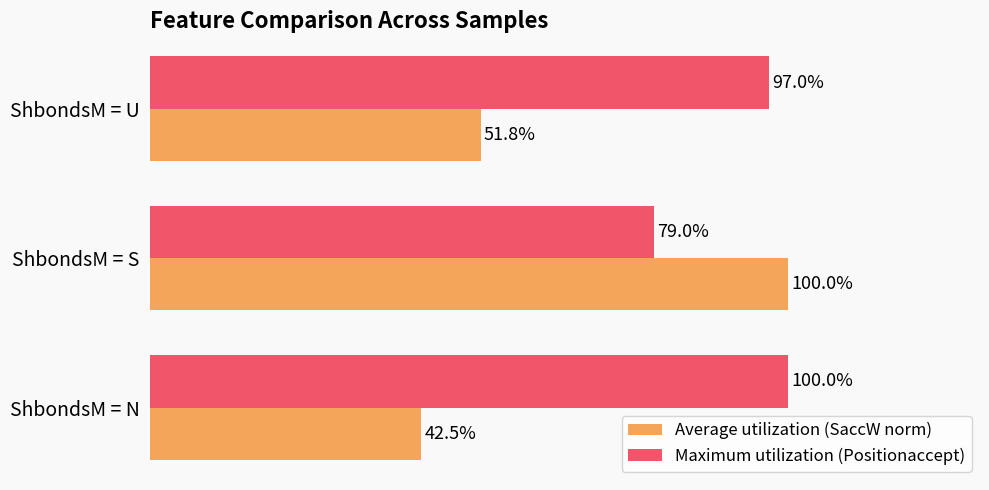

Which category has the lowest value in the Maximum utilization (Positionaccept) series?

ShbondsM = S